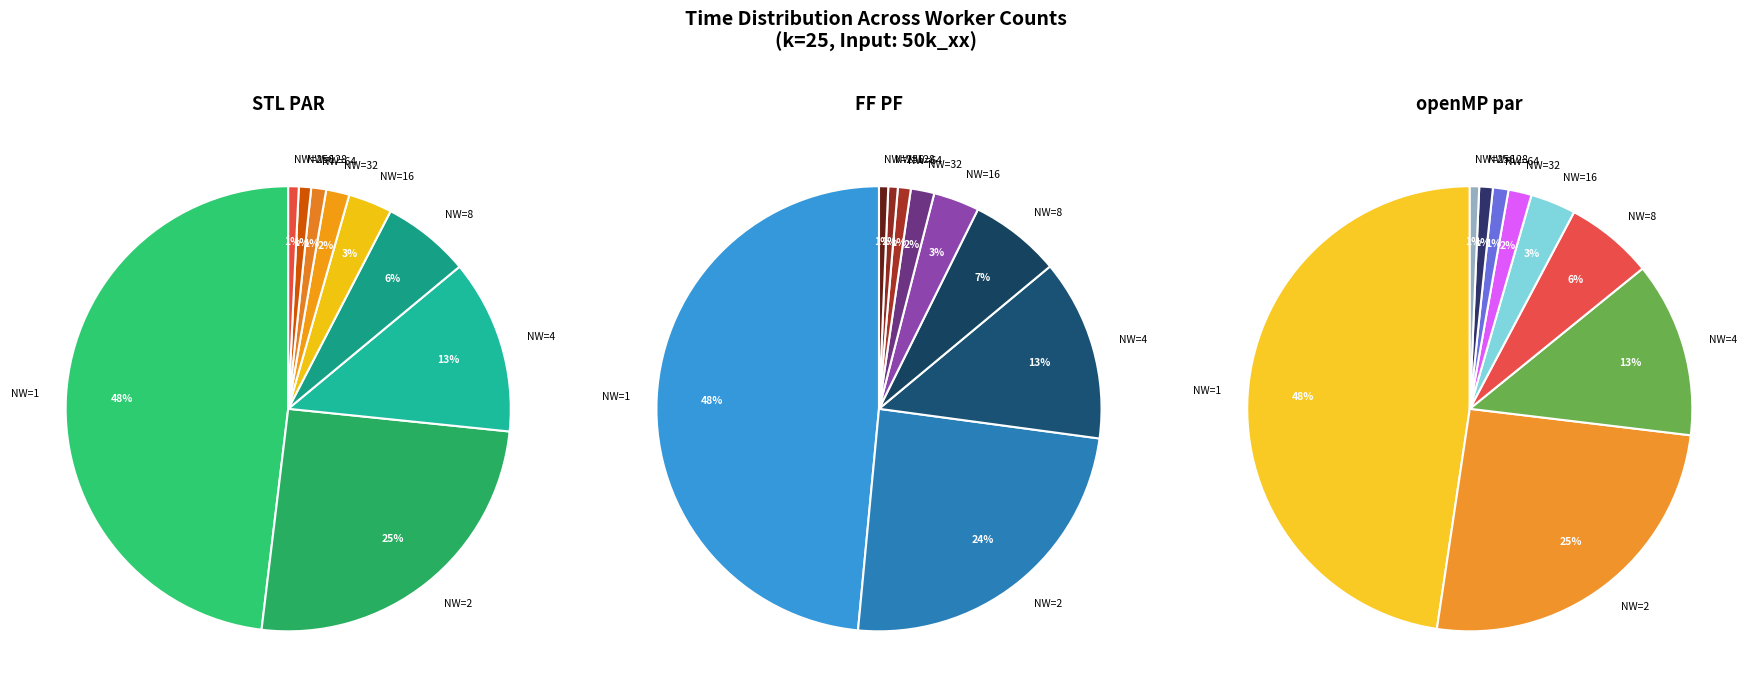

How many slices are in this pie chart?

9